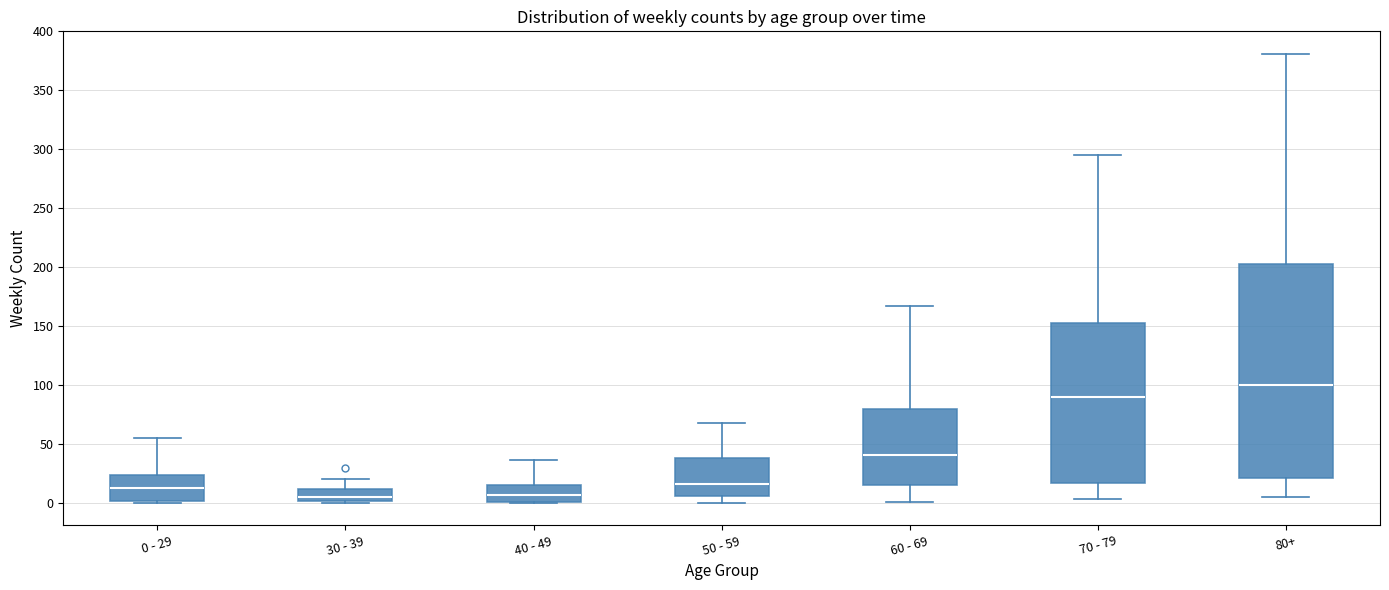

Where is the lower edge of the box for 0 - 29 on the y-axis? The values are not printed on the chart, so give them approximately, as read against the axis.

0